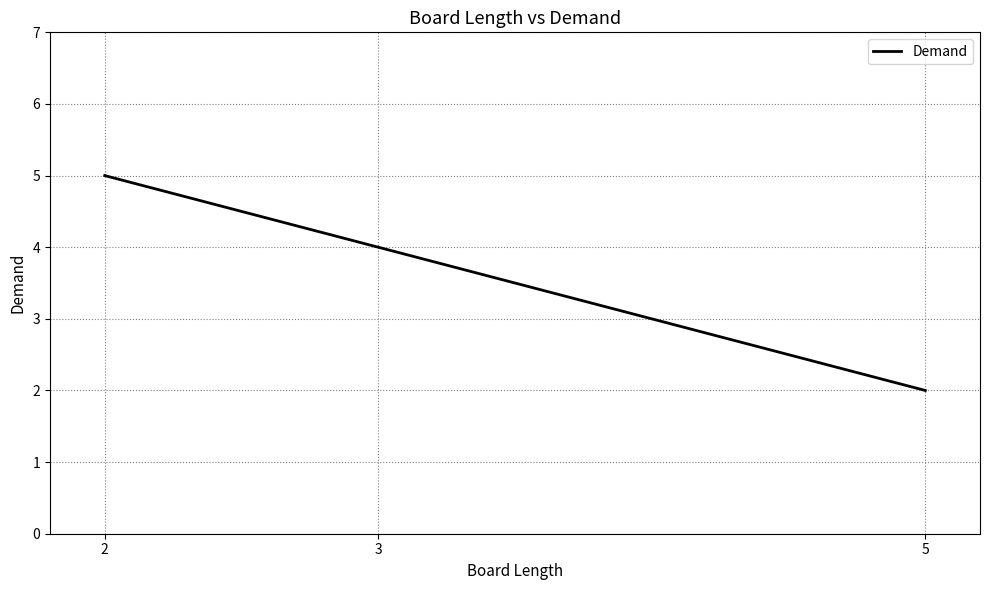

What is the difference between the values at 3 and 2?

1